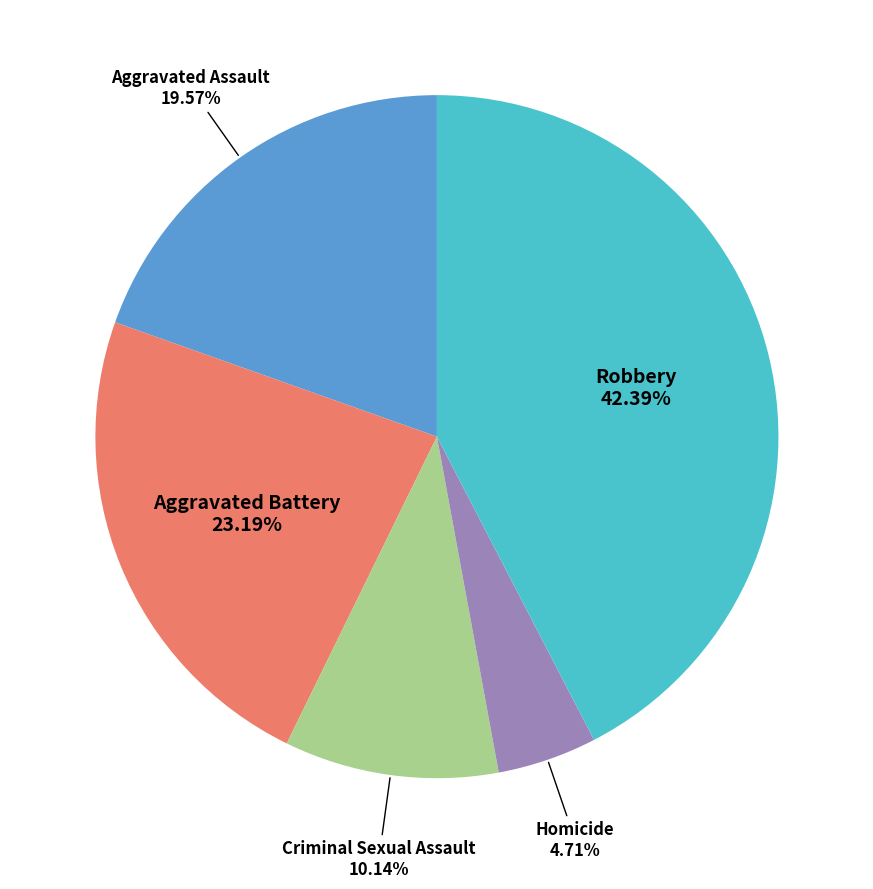

Is there a majority slice in this chart?

No